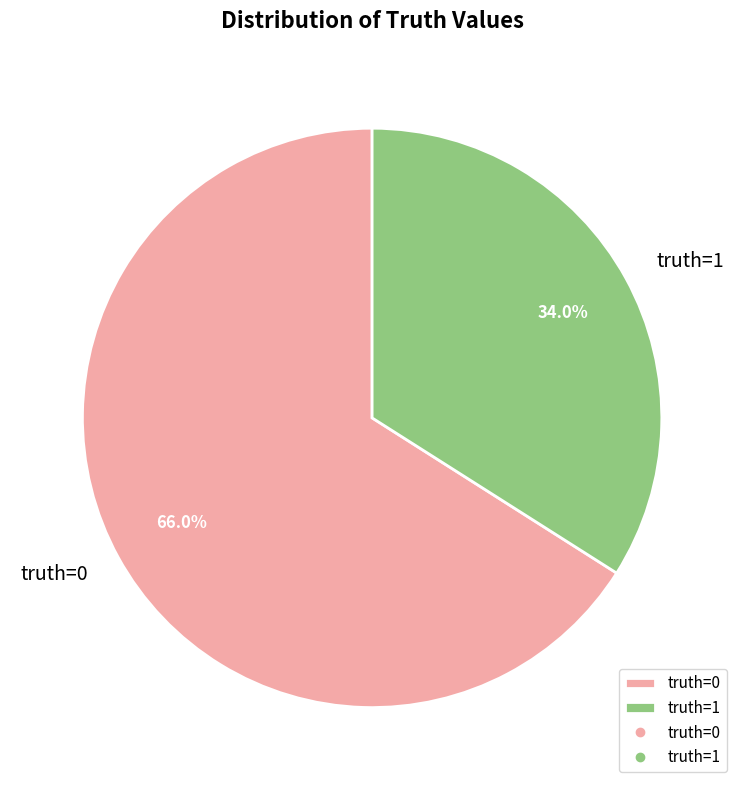

The truth=0 slice represents 66% of the pie. True or false?

True